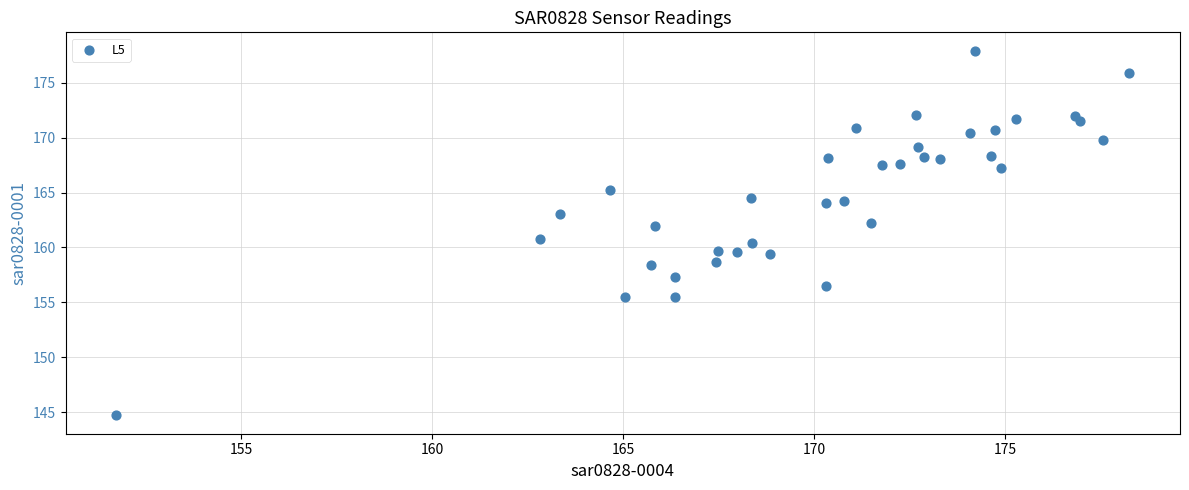

What is the range of Y values (max minus min)?

33.2